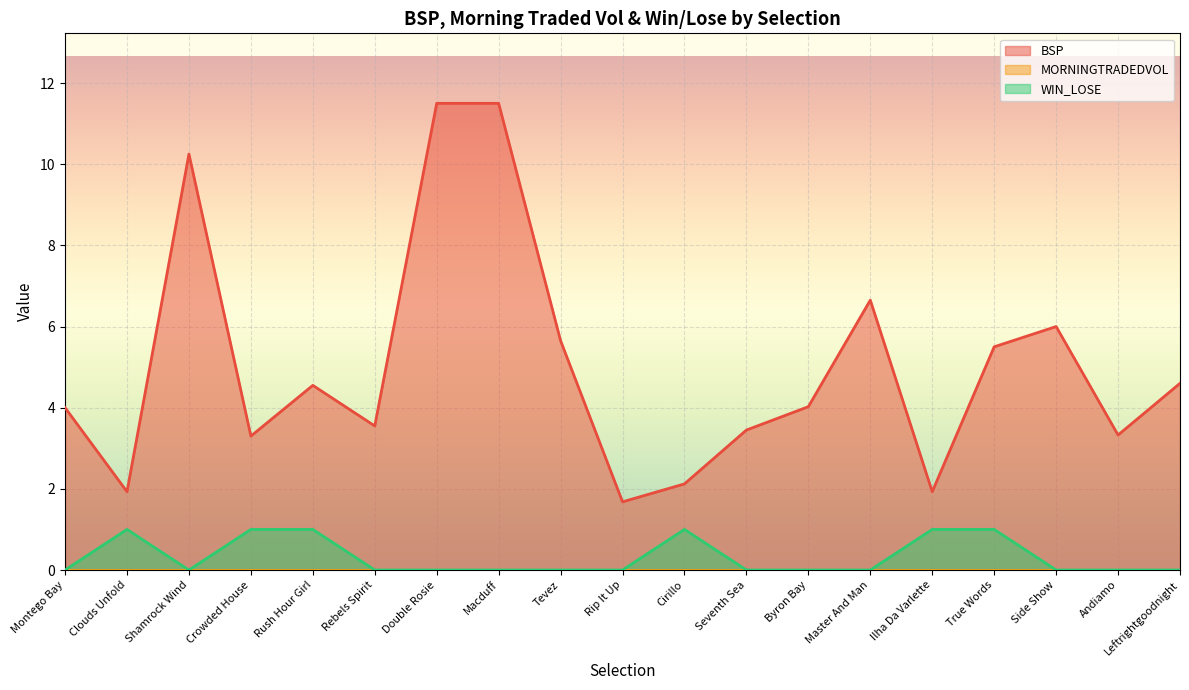

How many lines are shown in the chart?

3